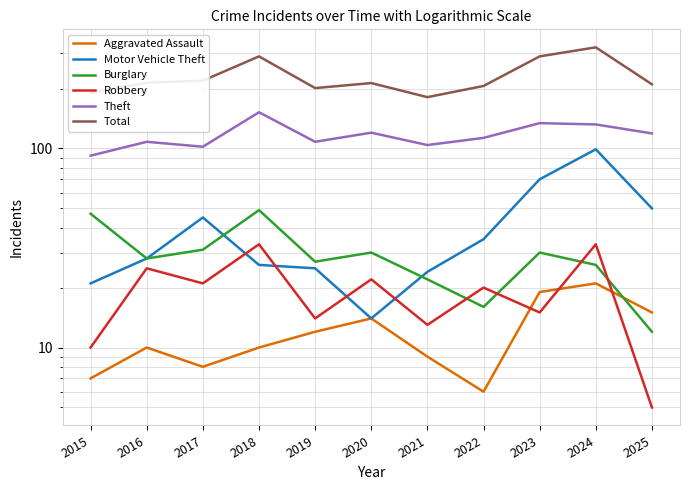

At how many categories does at least one series exceed 264?

3